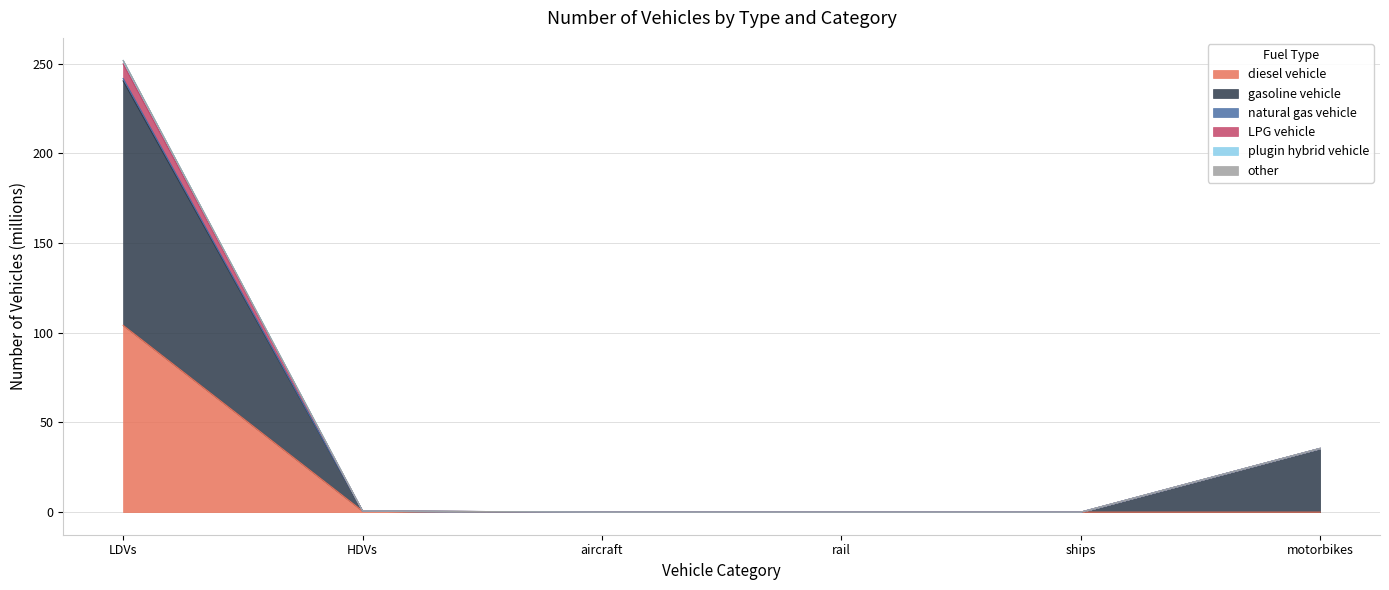

What is the maximum value for diesel vehicle?

104.2